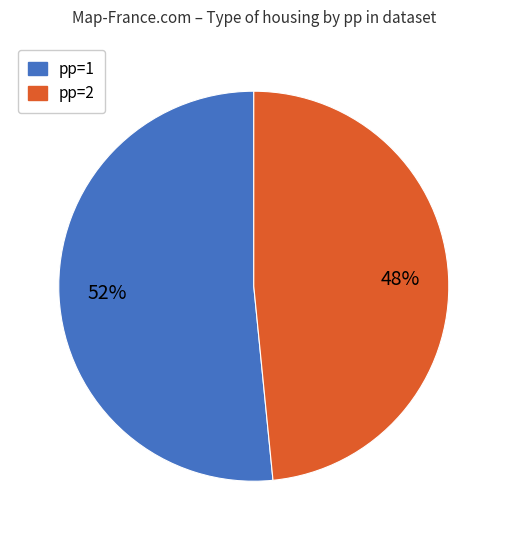

Does any single category account for the majority?

Yes